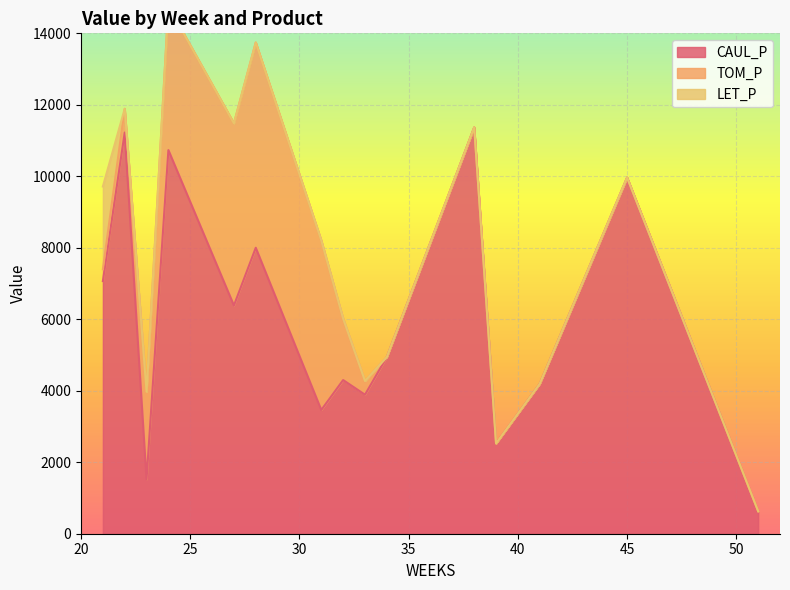

What are all the series names shown in the legend?

CAUL_P, TOM_P, LET_P